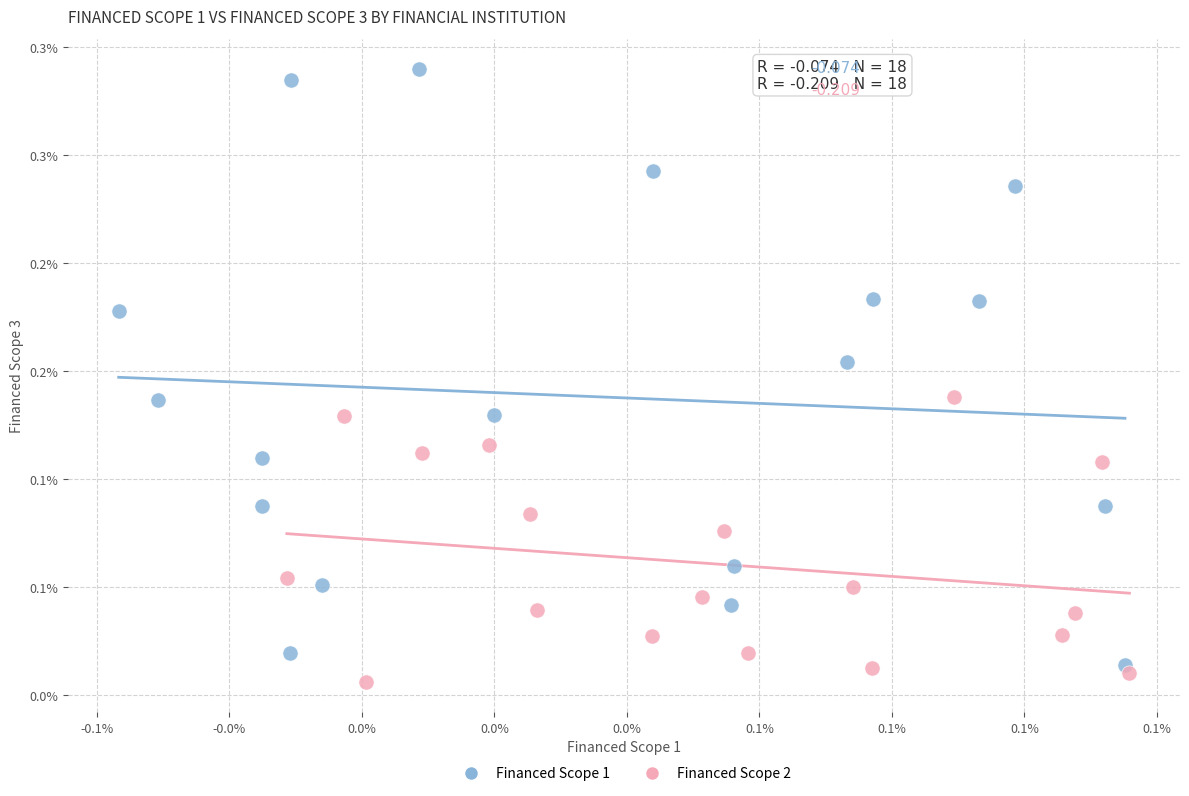

Which series reaches the maximum Y coordinate?

Financed Scope 1